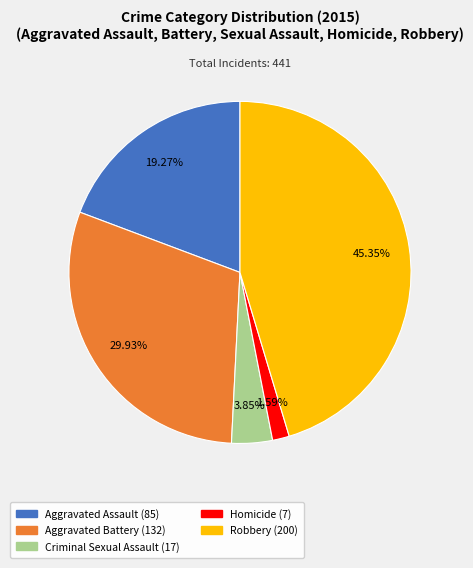

To the nearest percent, what is the average slice percentage?

20%